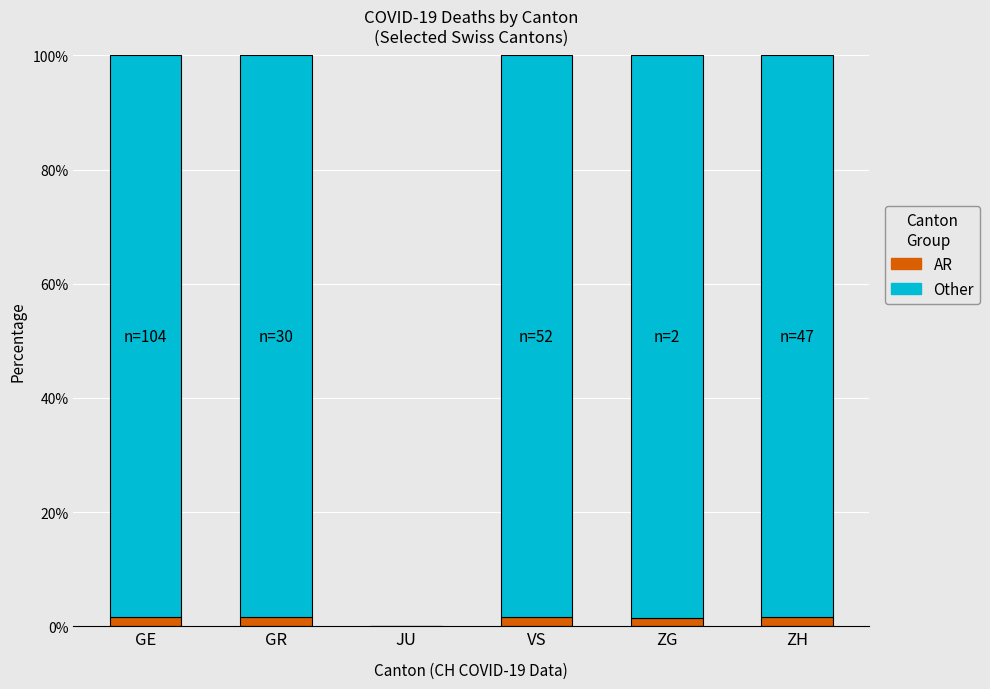

Which has a higher value, GR or GE?

GR